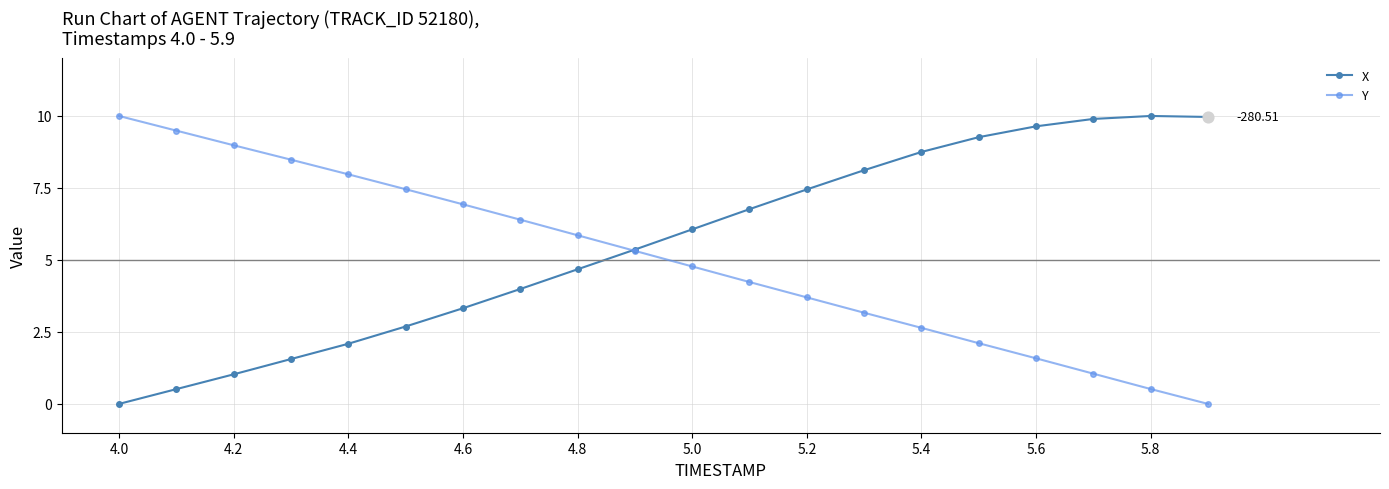

Which series has the largest total across all categories?

X